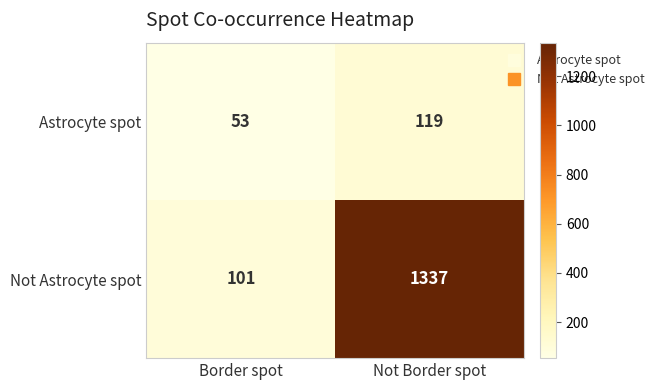

Rank the series by their average value, from highest to lowest.

Not Astrocyte spot, Astrocyte spot